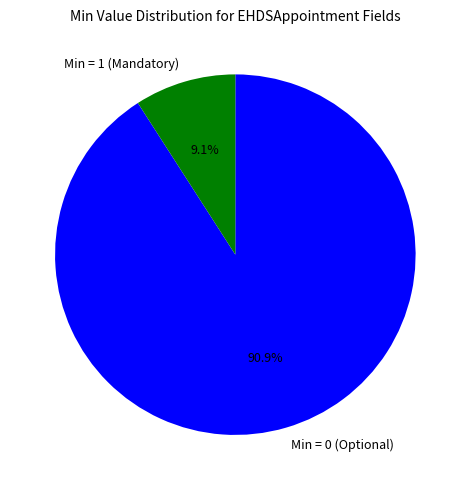

Is there any slice that represents more than half of the pie?

Yes